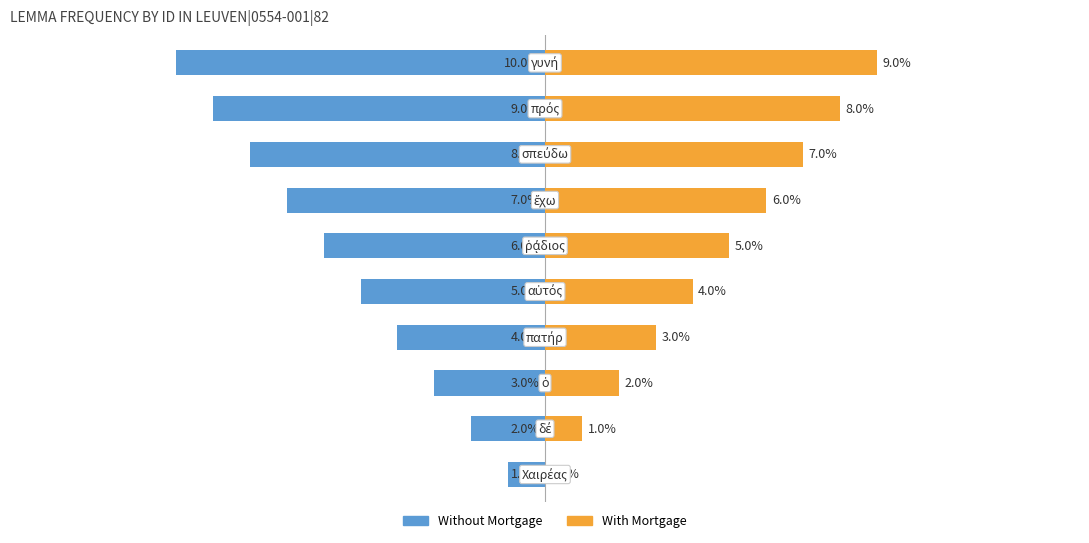

What is the value of the With Mortgage bar at the 8th from the left?

7